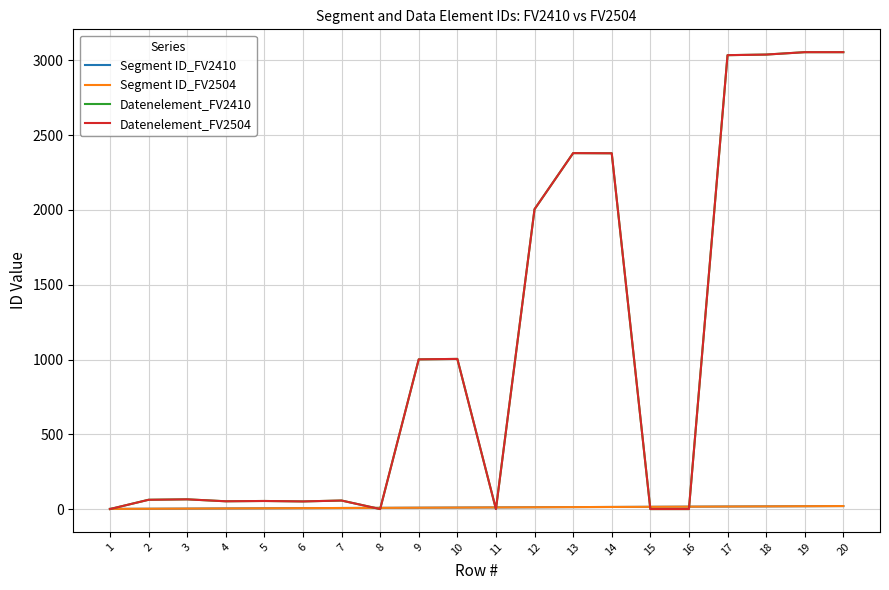

Which series has the largest total across all categories?

Datenelement_FV2410